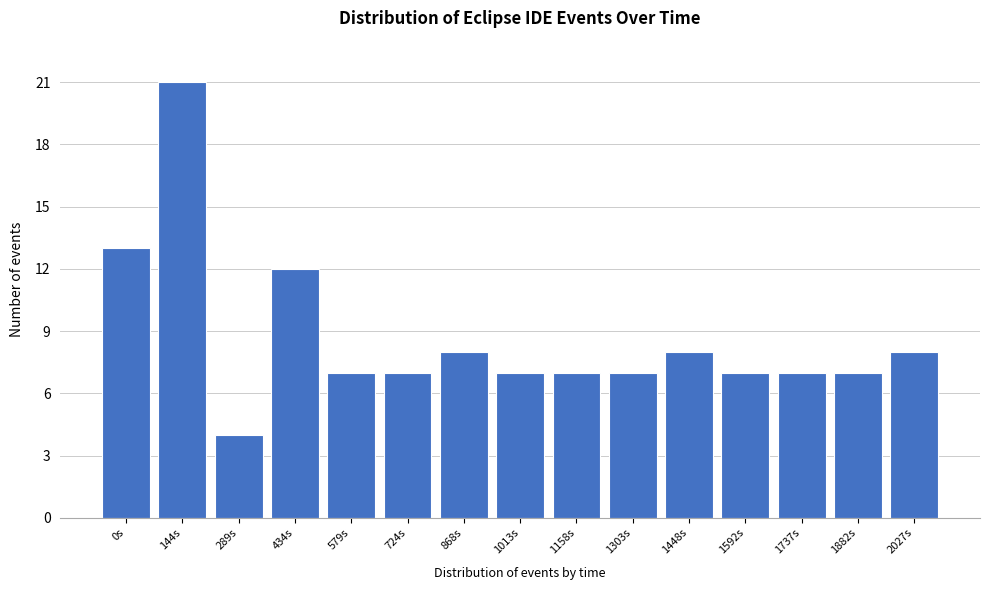

Reading left to right, what are all the values shown in this chart?

0s=13	144s=21	289s=4	434s=12	579s=7	724s=7	868s=8	1013s=7	1158s=7	1303s=7	1448s=8	1592s=7	1737s=7	1882s=7	2027s=8